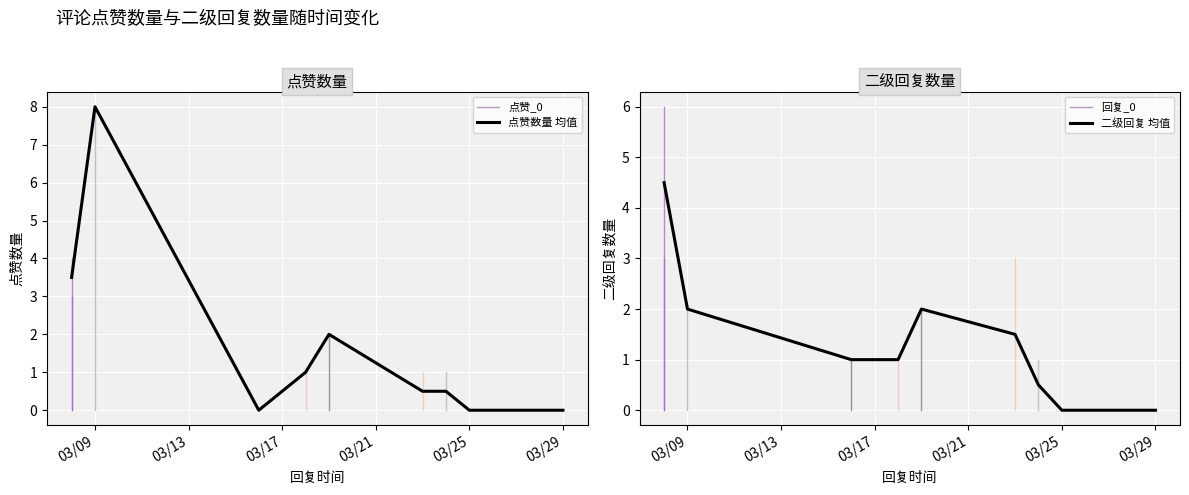

Between 2025/03/28 and 2025/03/19, which is larger?

2025/03/19